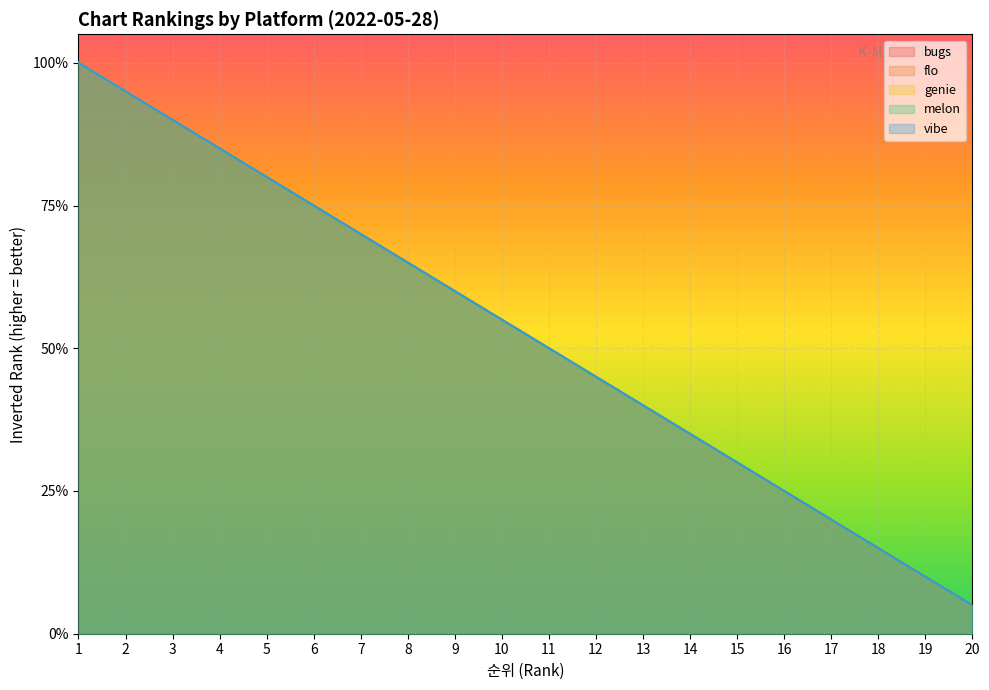

How many distinct data groups are displayed?

5